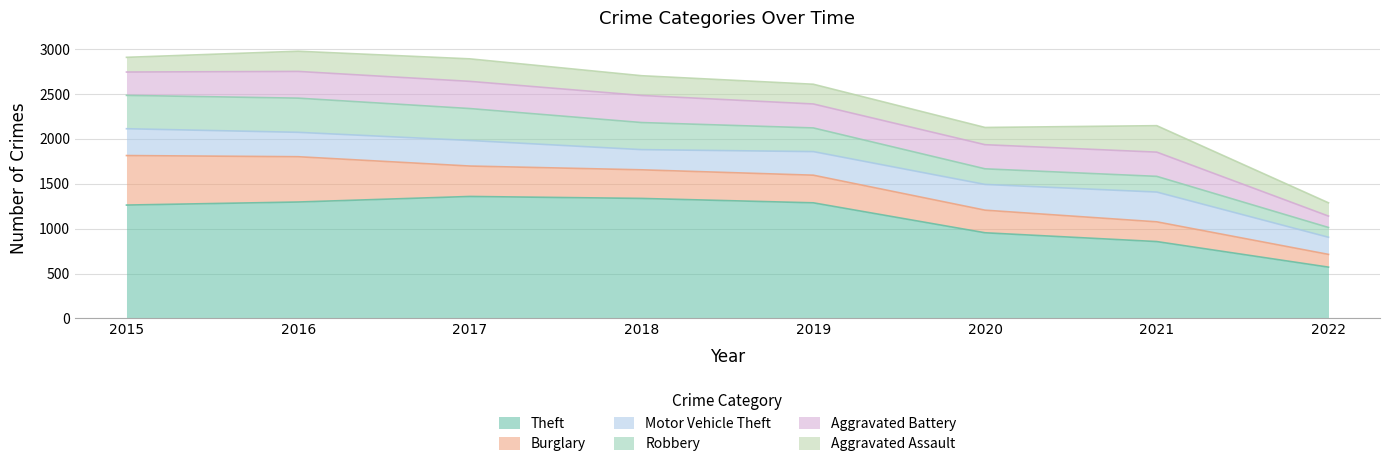

True or false: Burglary and Theft cross at least once.

False